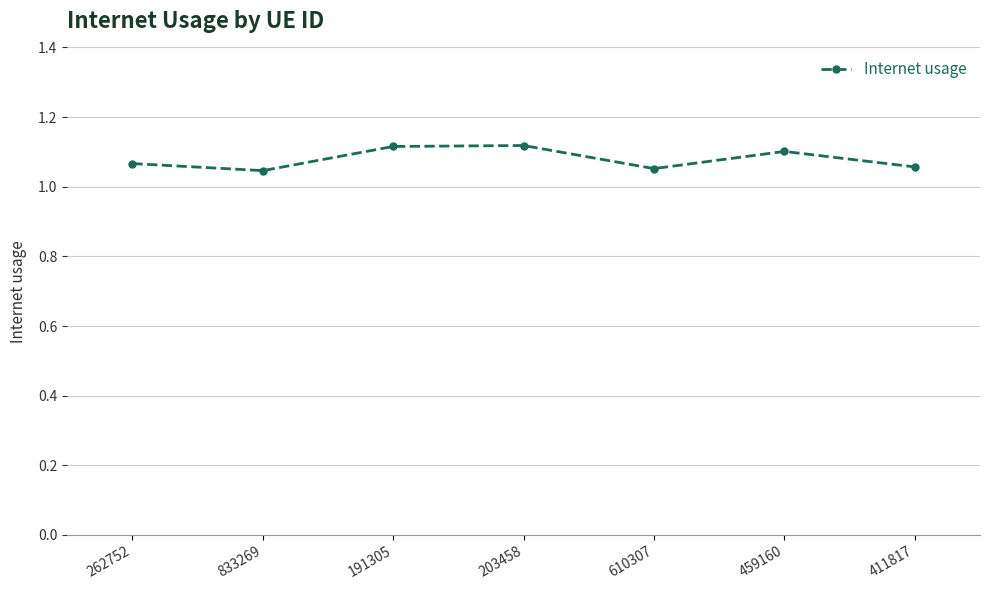

What is the difference between the maximum and second lowest values?

0.1